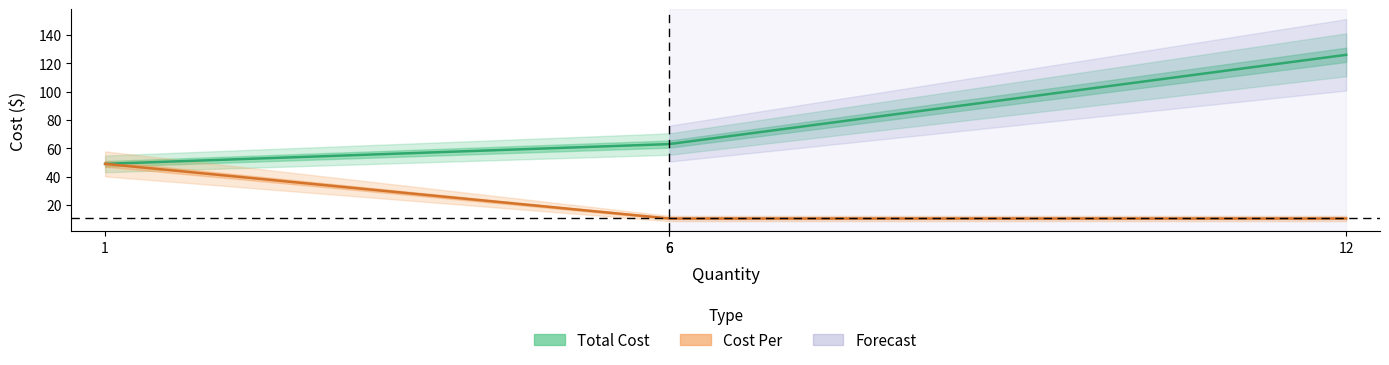

List the series in order of their overall mean, highest first.

Total Cost, Cost Per